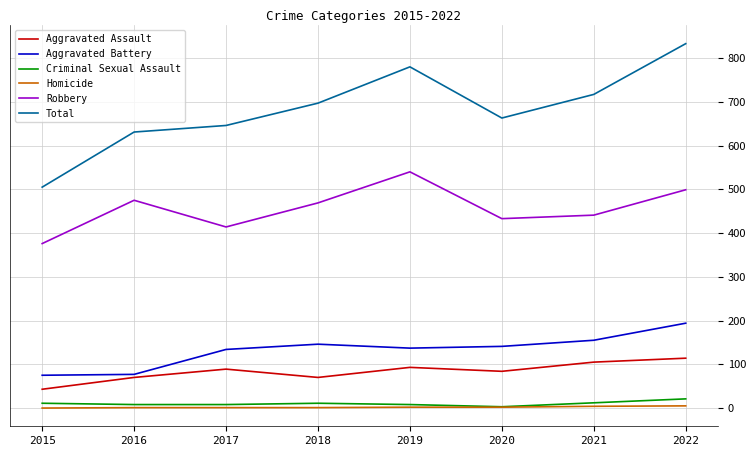

True or false: Criminal Sexual Assault and Robbery cross at least once.

False